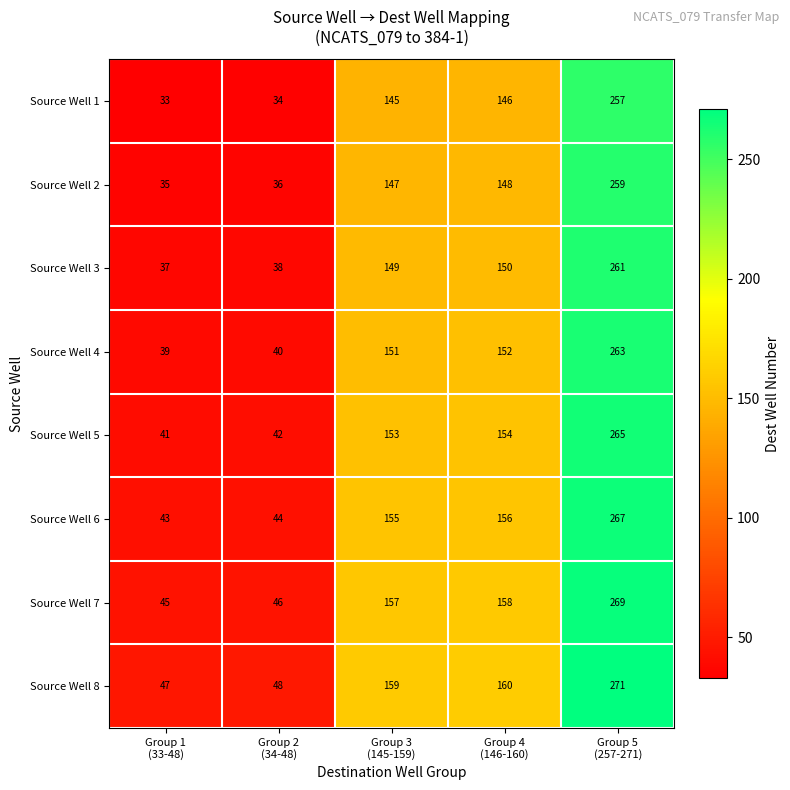

At which category does the chart reach its minimum across all series?

Group 1
(33-48)